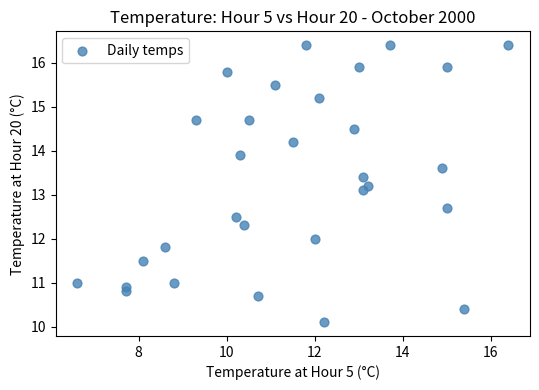

What Y value in the scatter plot is closest to 13?

13.1